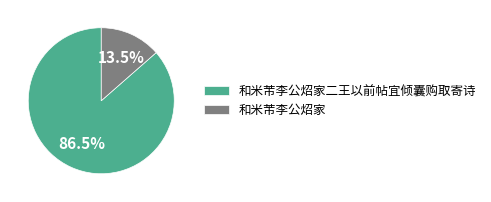

Is there any slice that represents more than half of the pie?

Yes